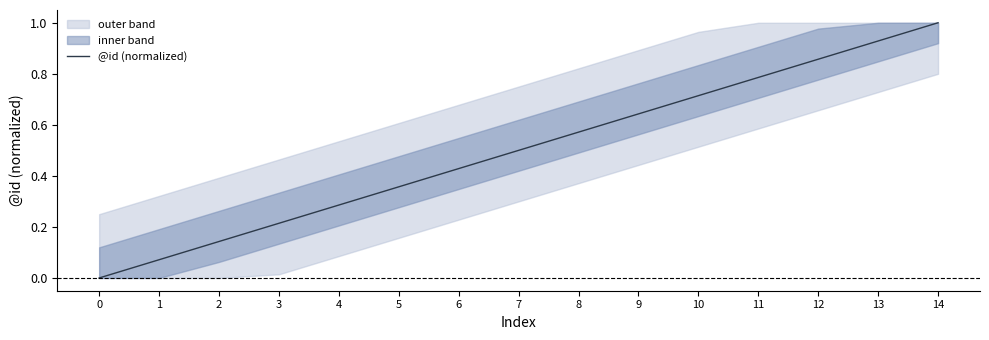

List the labels in order of value, largest first.

14, 13, 12, 11, 10, 9, 8, 7, 6, 5, 4, 3, 2, 1, 0